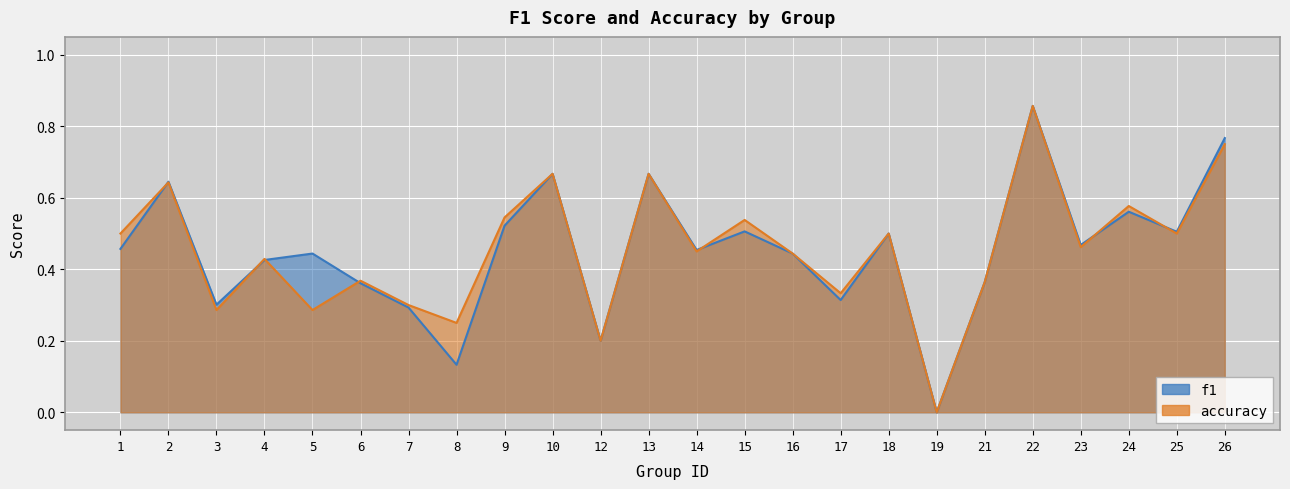

How many intersections are there between f1 and accuracy?

7